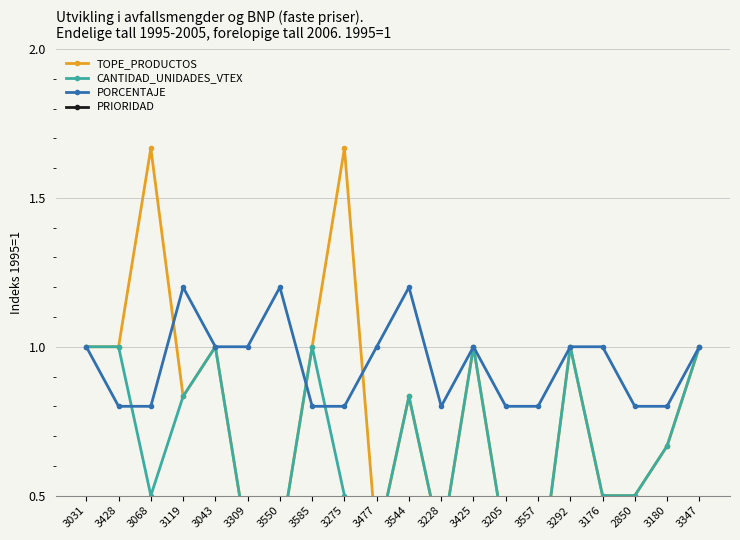

Reading left to right, transcribe all the data shown in this chart.

TOPE_PRODUCTOS: 1.0	1.0	1.7	0.8	1.0	0.3	0.3	1.0	1.7	0.3	0.8	0.3	1.0	0.3	0.2	1.0	0.5	0.5	0.7	1.0
CANTIDAD_UNIDADES_VTEX: 1.0	1.0	0.5	0.8	1.0	0.3	0.3	1.0	0.5	0.3	0.8	0.3	1.0	0.3	0.2	1.0	0.5	0.5	0.7	1.0
PORCENTAJE: 1.0	0.8	0.8	1.2	1.0	1.0	1.2	0.8	0.8	1.0	1.2	0.8	1.0	0.8	0.8	1.0	1.0	0.8	0.8	1.0
PRIORIDAD: 0.0	0.0	0.0	0.0	0.0	0.0	0.0	0.0	0.0	0.0	0.0	0.0	0.0	0.0	0.0	0.0	0.0	0.0	0.0	0.0